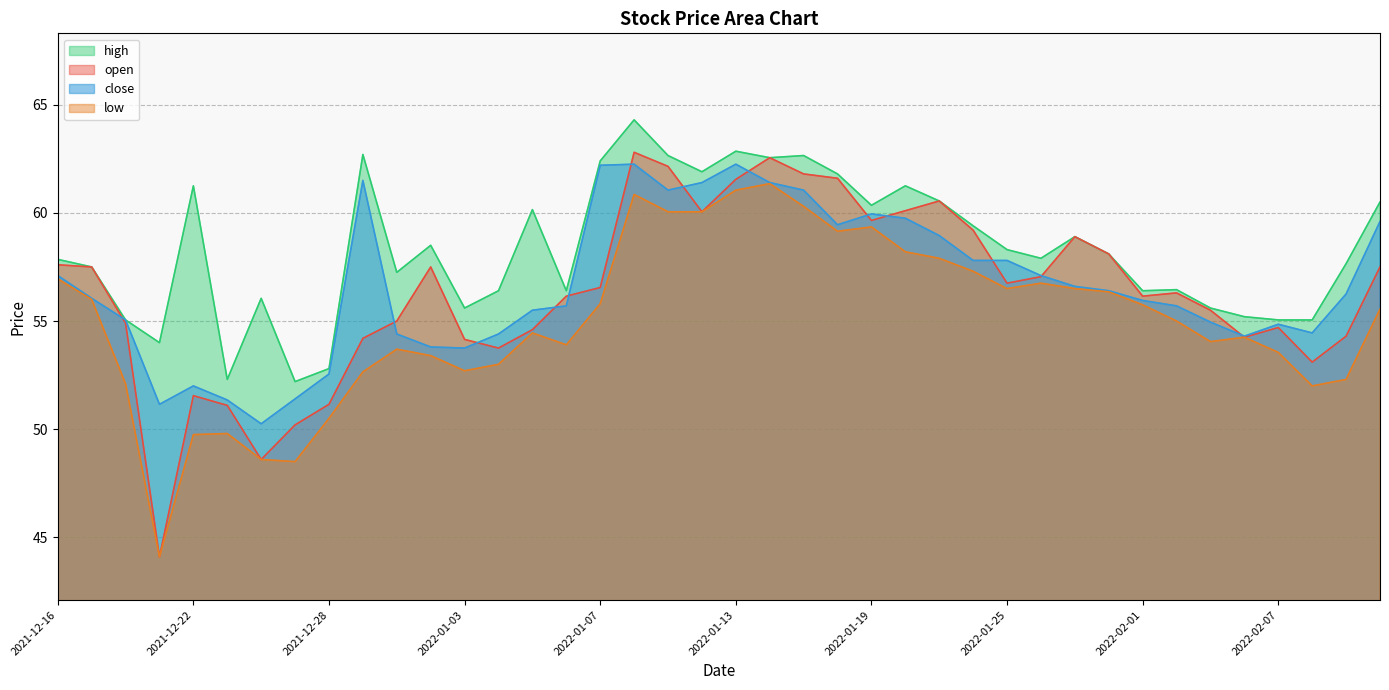

True or false: low and open intersect in this chart.

False